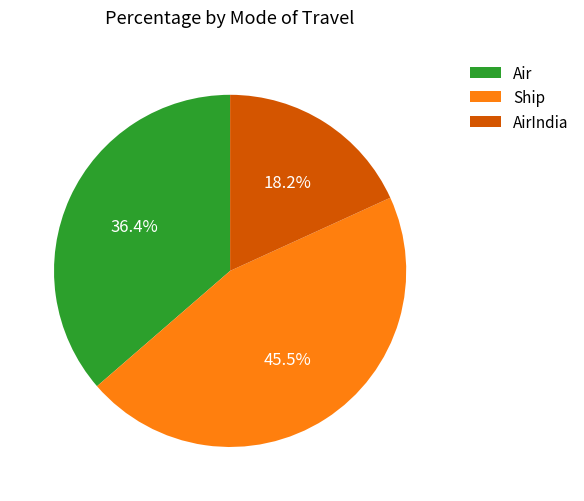

Count the number of slices in the pie.

3